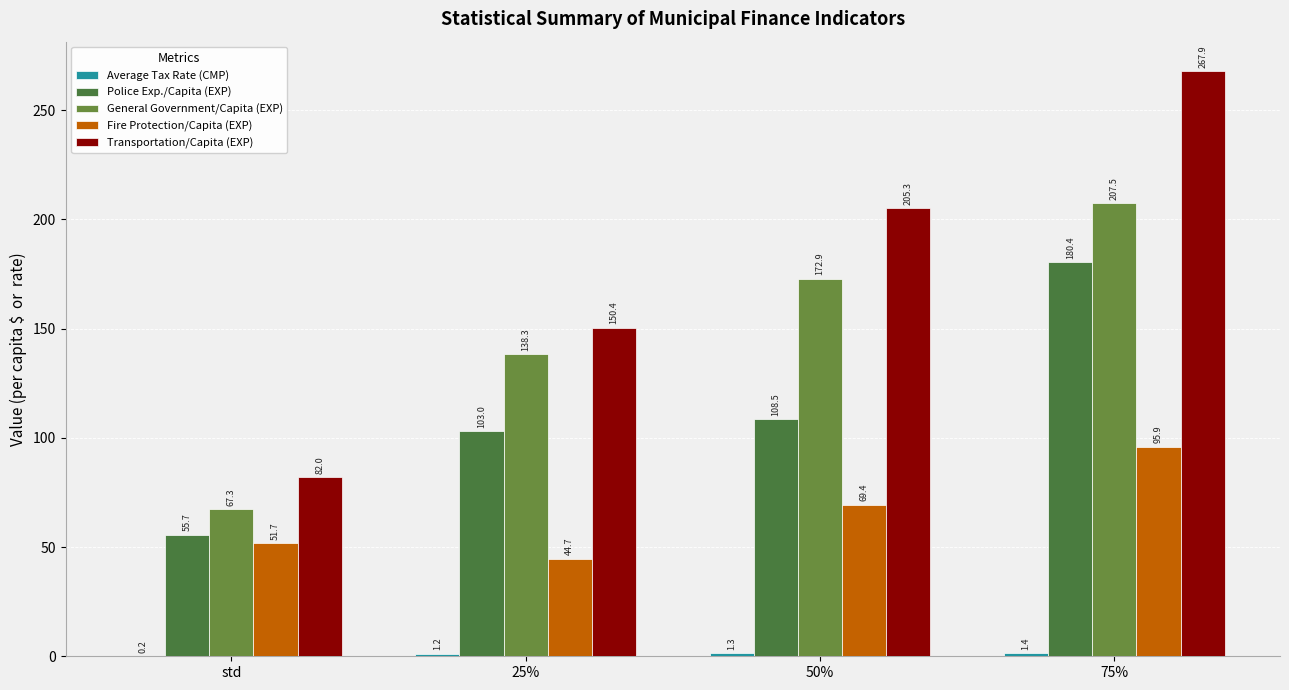

Rank the categories by Police Exp./Capita (EXP) value from lowest to highest.

std, 25%, 50%, 75%